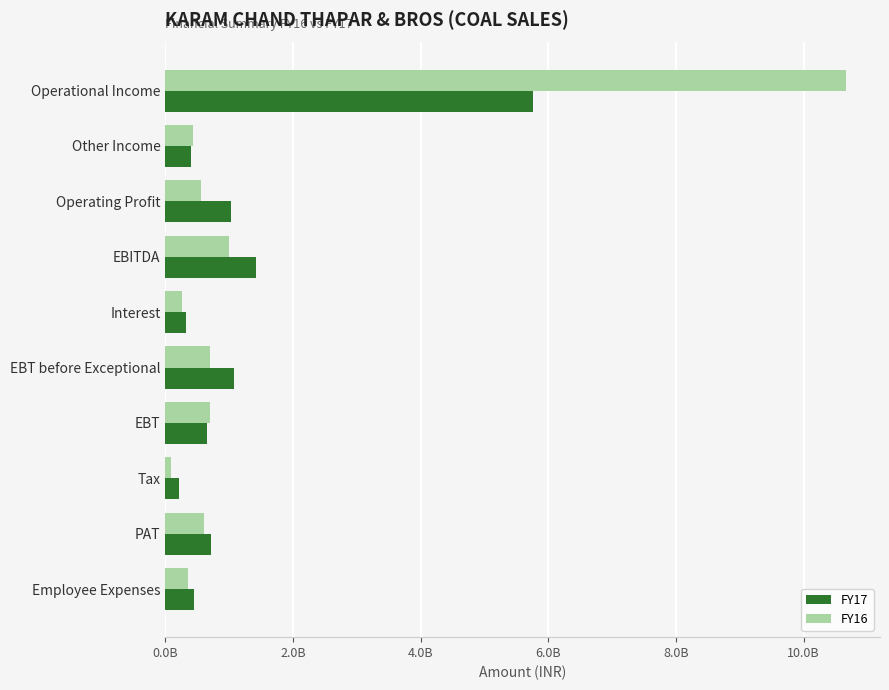

What are all the series names shown in the legend?

FY17, FY16